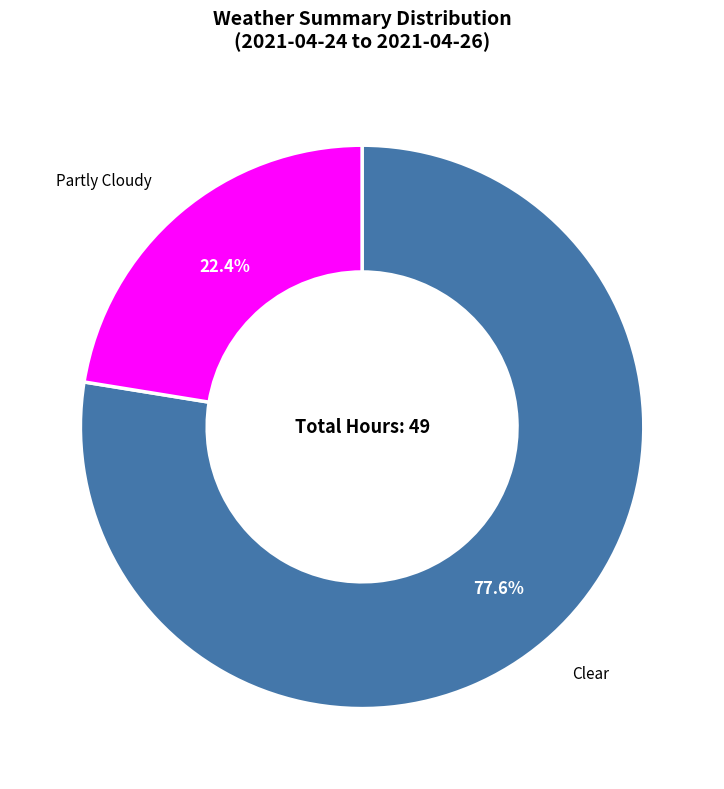

Count the number of slices in the pie.

2